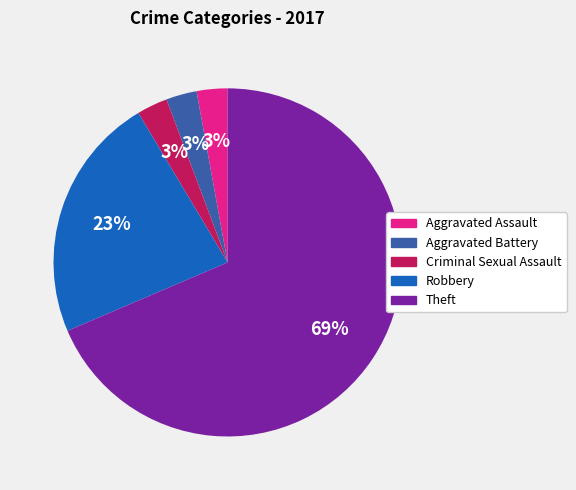

What is the largest slice in the pie chart?

Theft